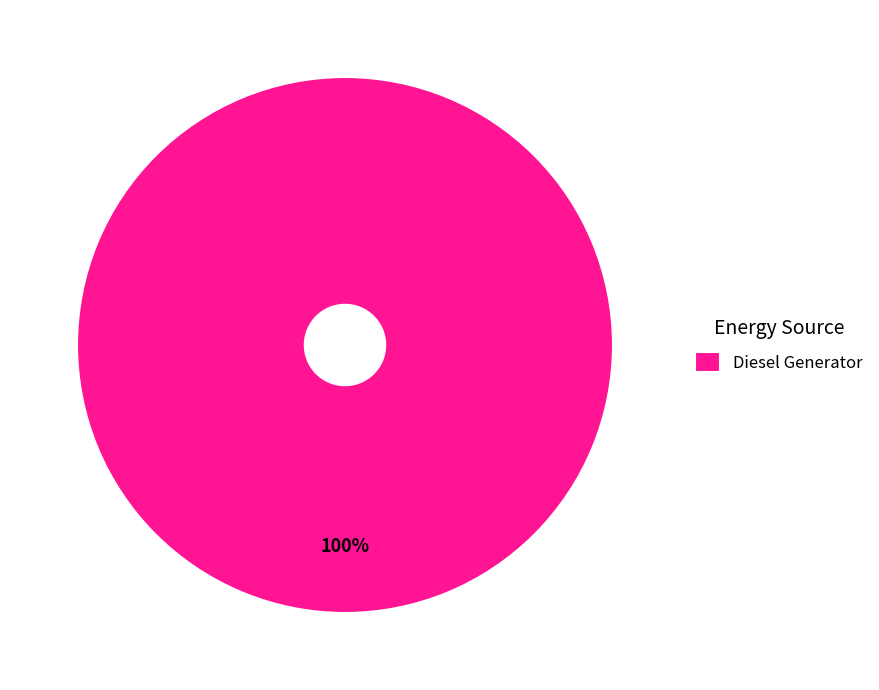

Is it true that Diesel Generator is 100% of the pie?

True